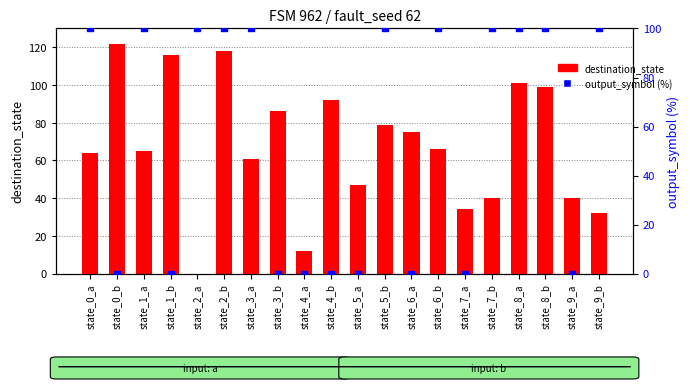

Which series contains the lowest Y value?

destination_state